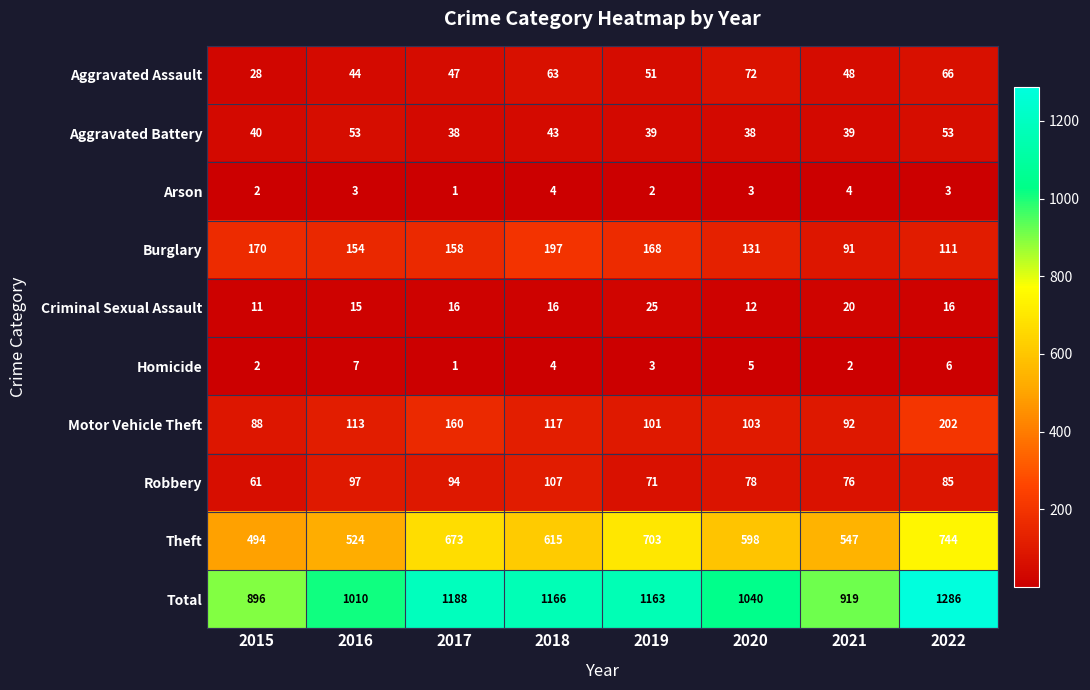

What is the difference between the highest and lowest values at 2021?

917